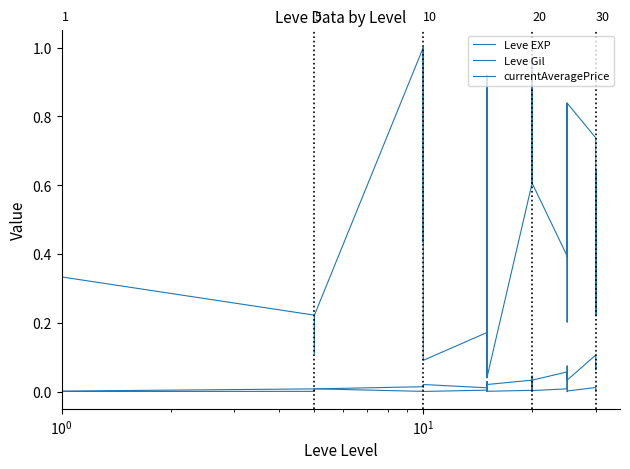

Which category has the highest value across all series?

$\mathdefault{10^{0}}$